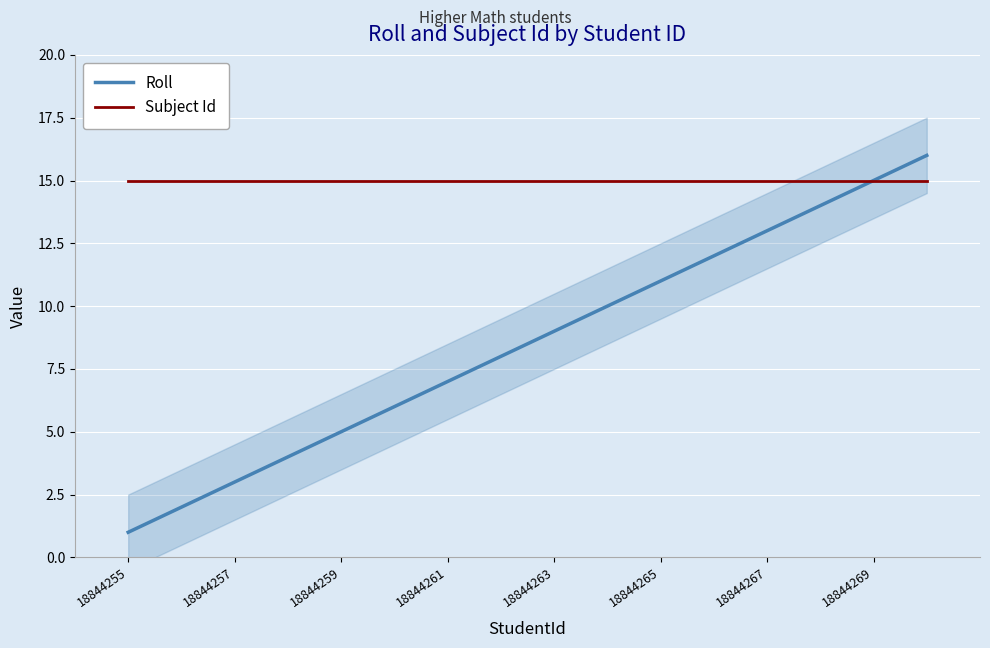

True or false: Roll and Subject Id intersect in this chart.

False